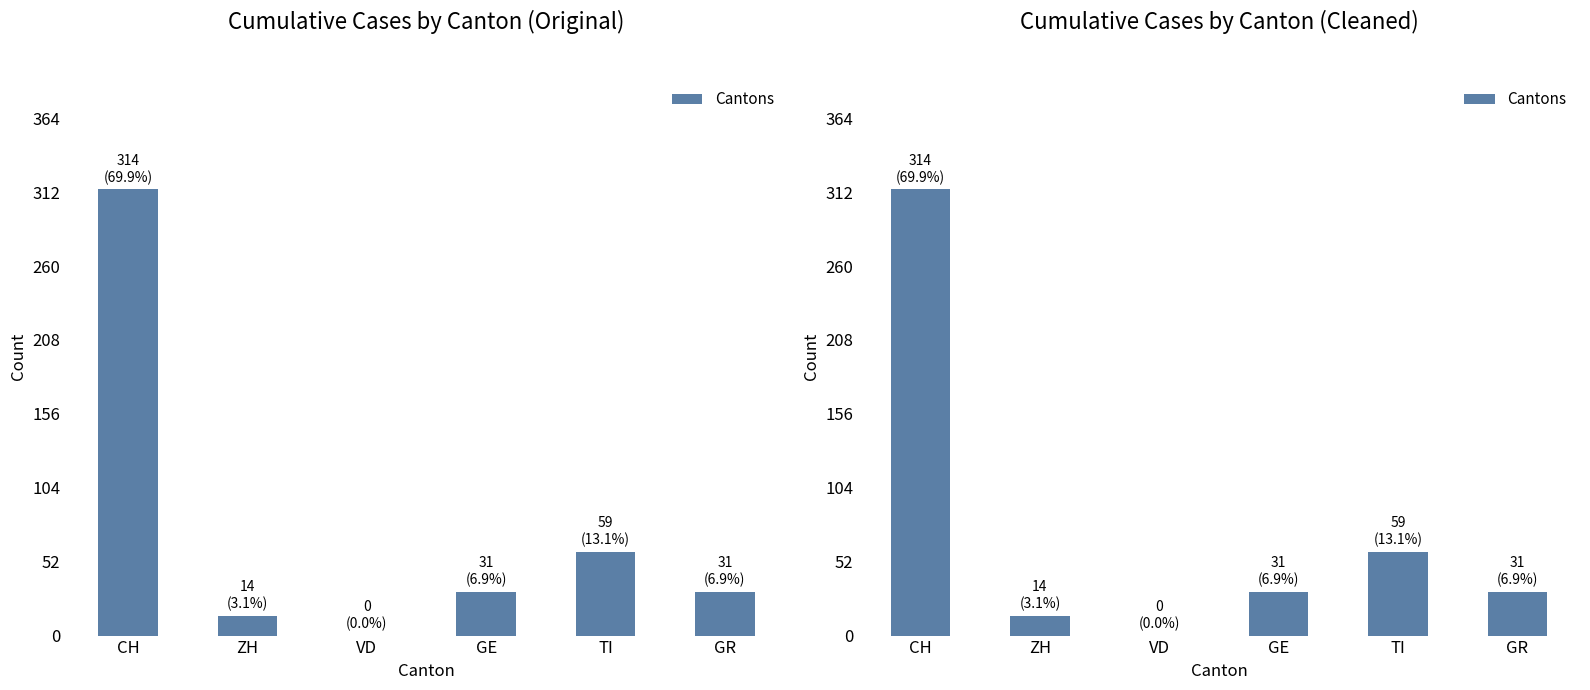

How many values are above zero?

5